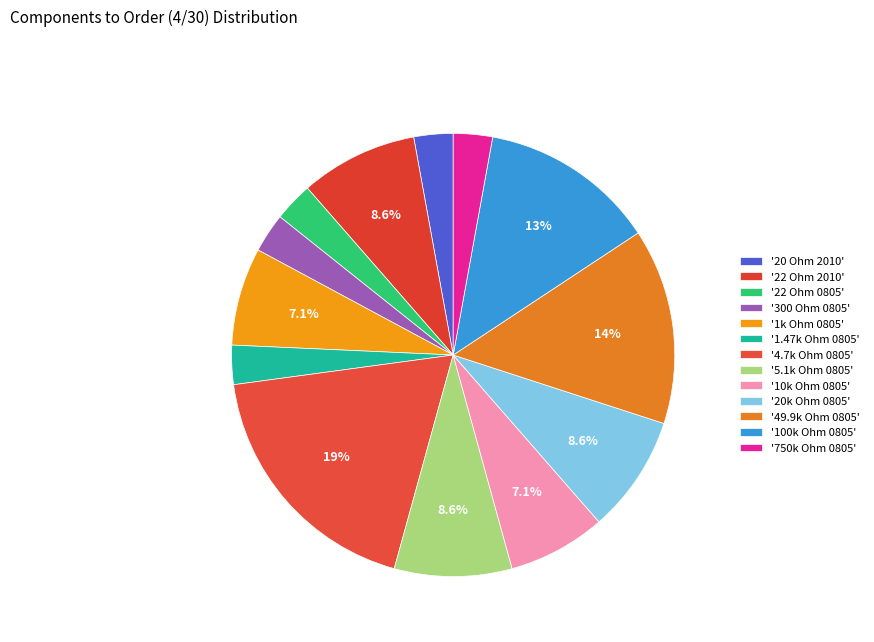

Is there a majority slice in this chart?

No